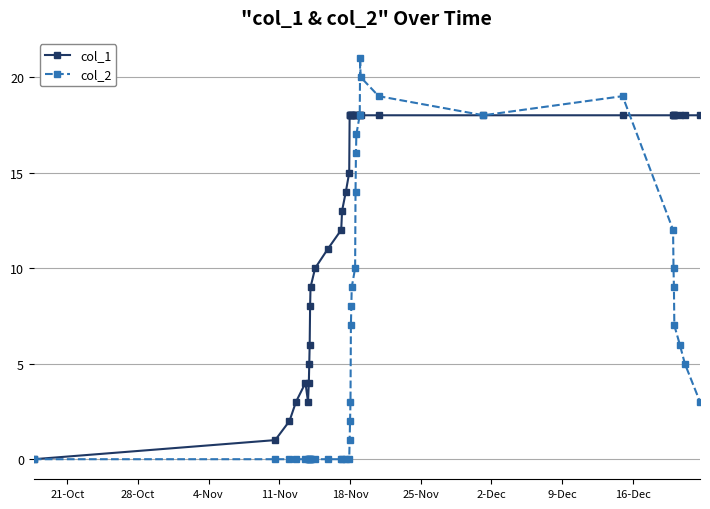

What are all the series names shown in the legend?

col_1, col_2